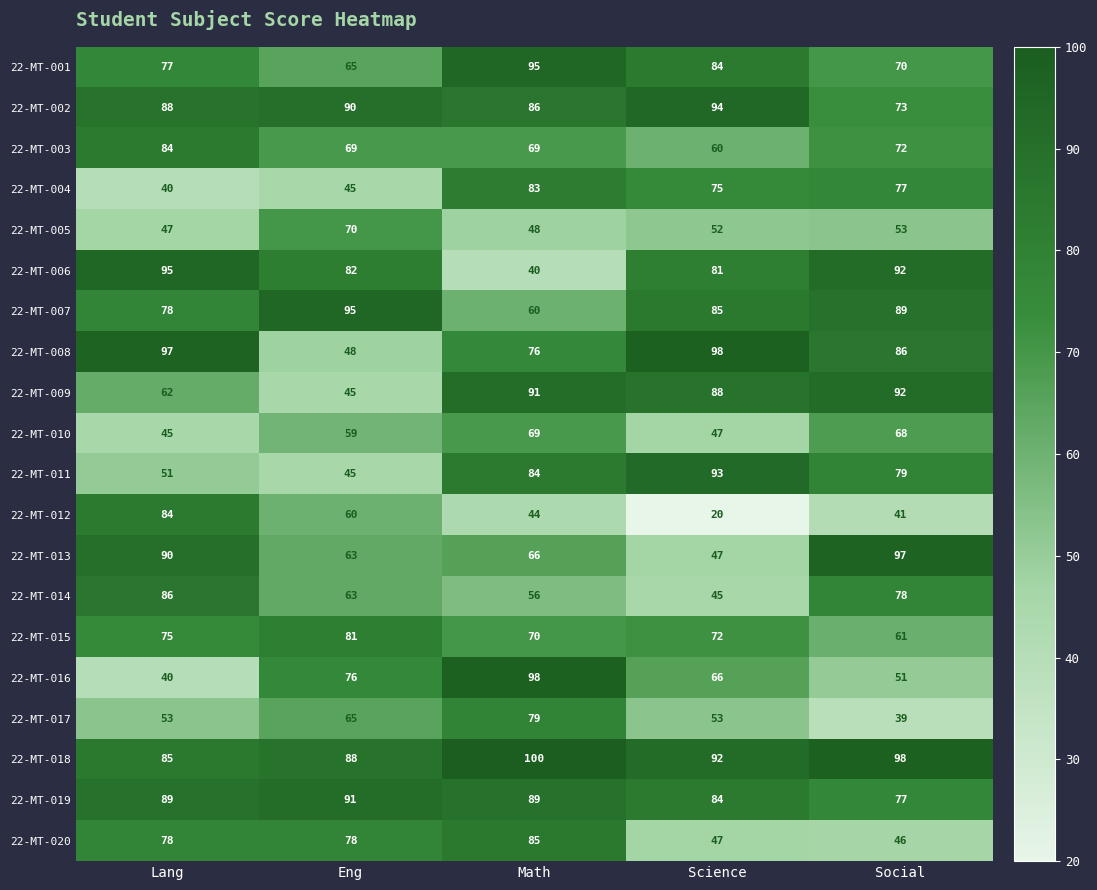

Which label corresponds to the smallest value in the chart?

Science